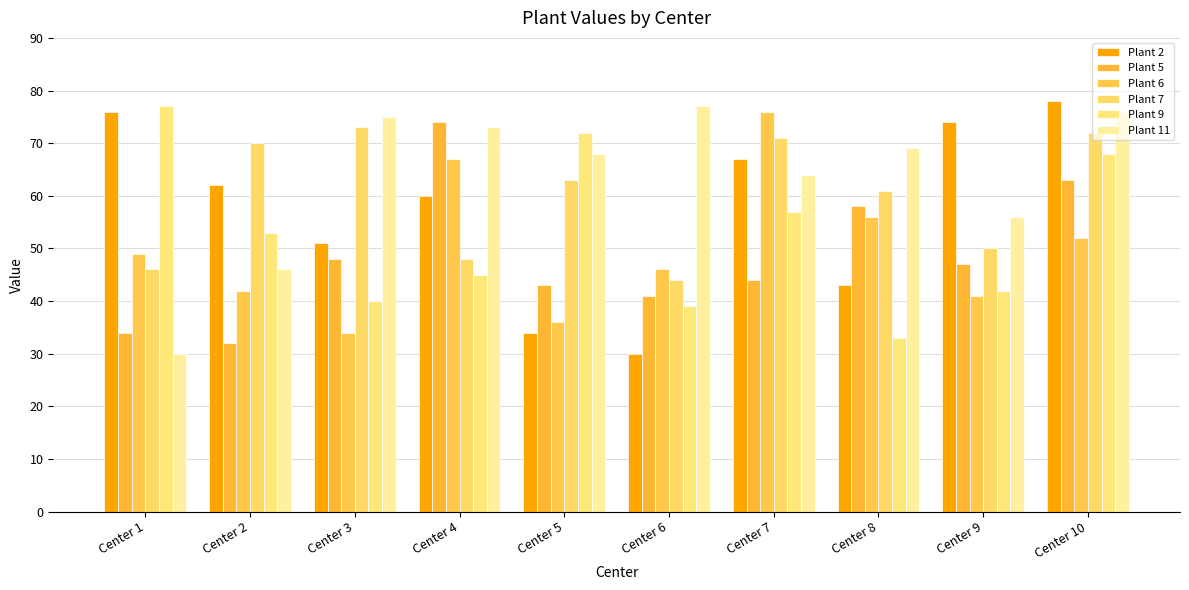

Where is Plant 6 nearest to the value 55?

Center 8